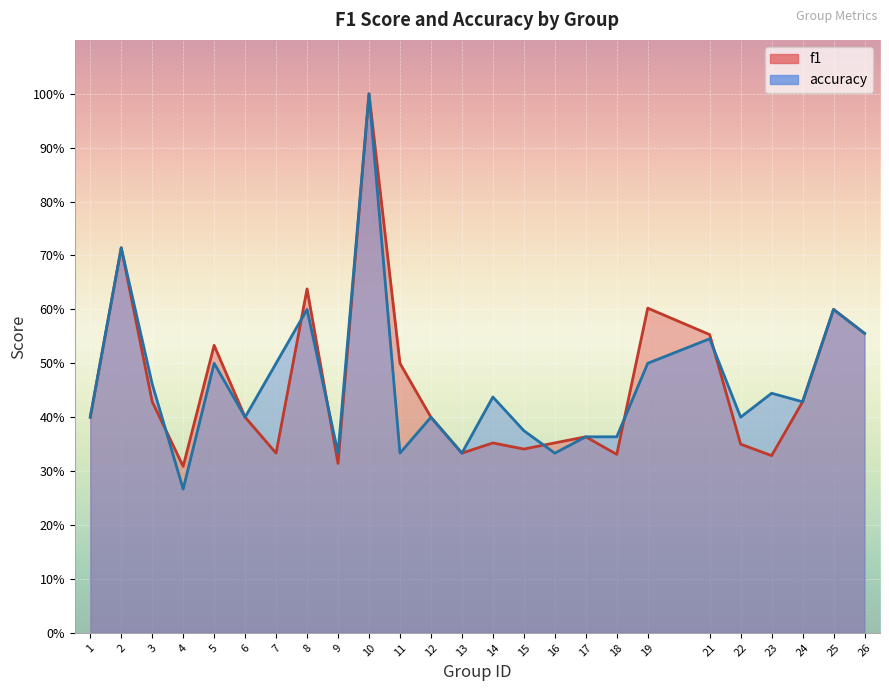

Which category has the highest value in the accuracy series?

10